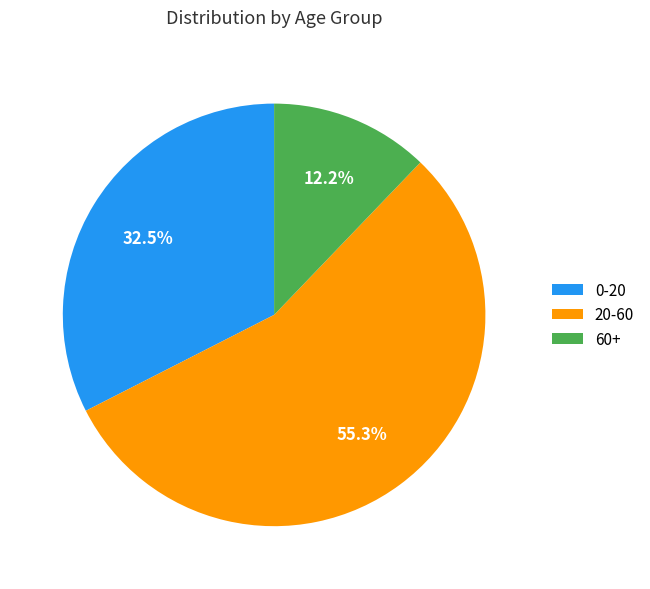

Is there a majority slice in this chart?

Yes